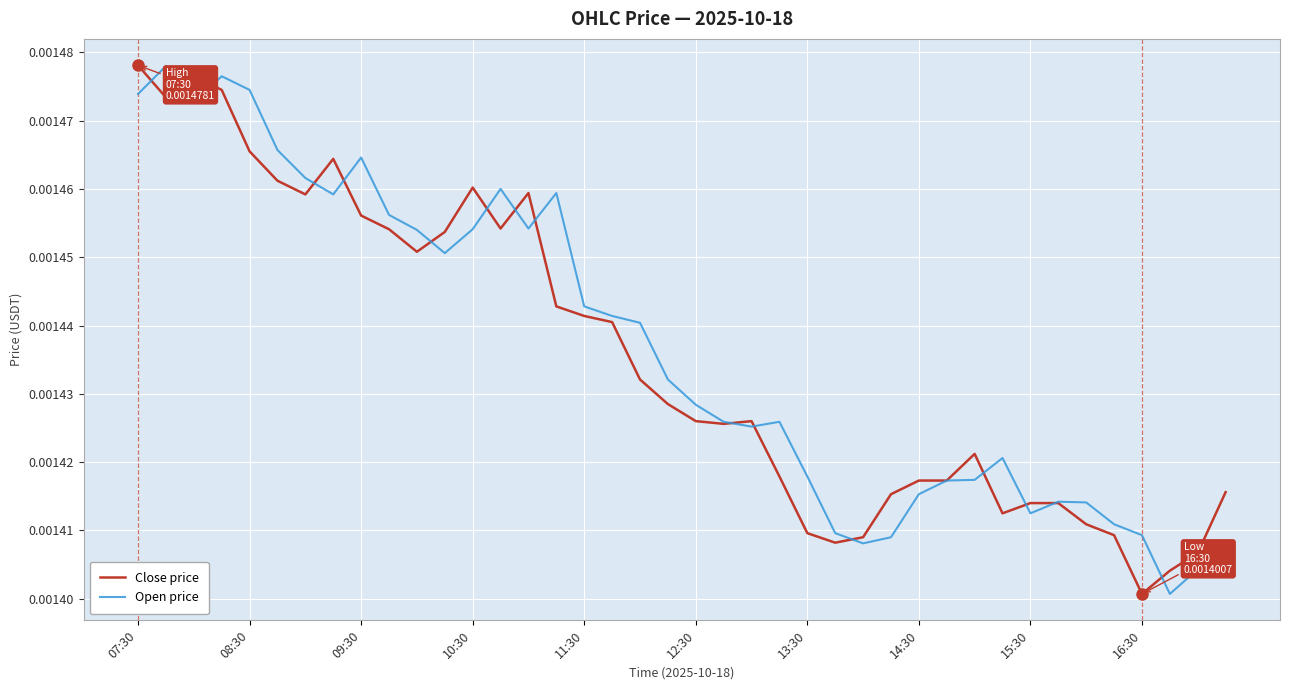

What are all the series names shown in the legend?

Close price, Open price